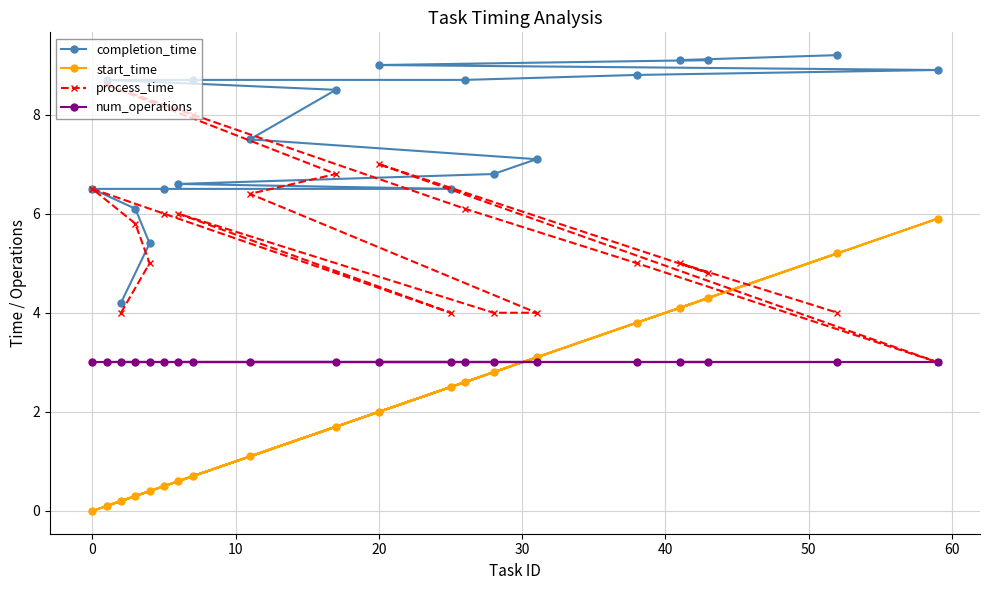

What is the spread (max minus min) of values at 20?

7.0